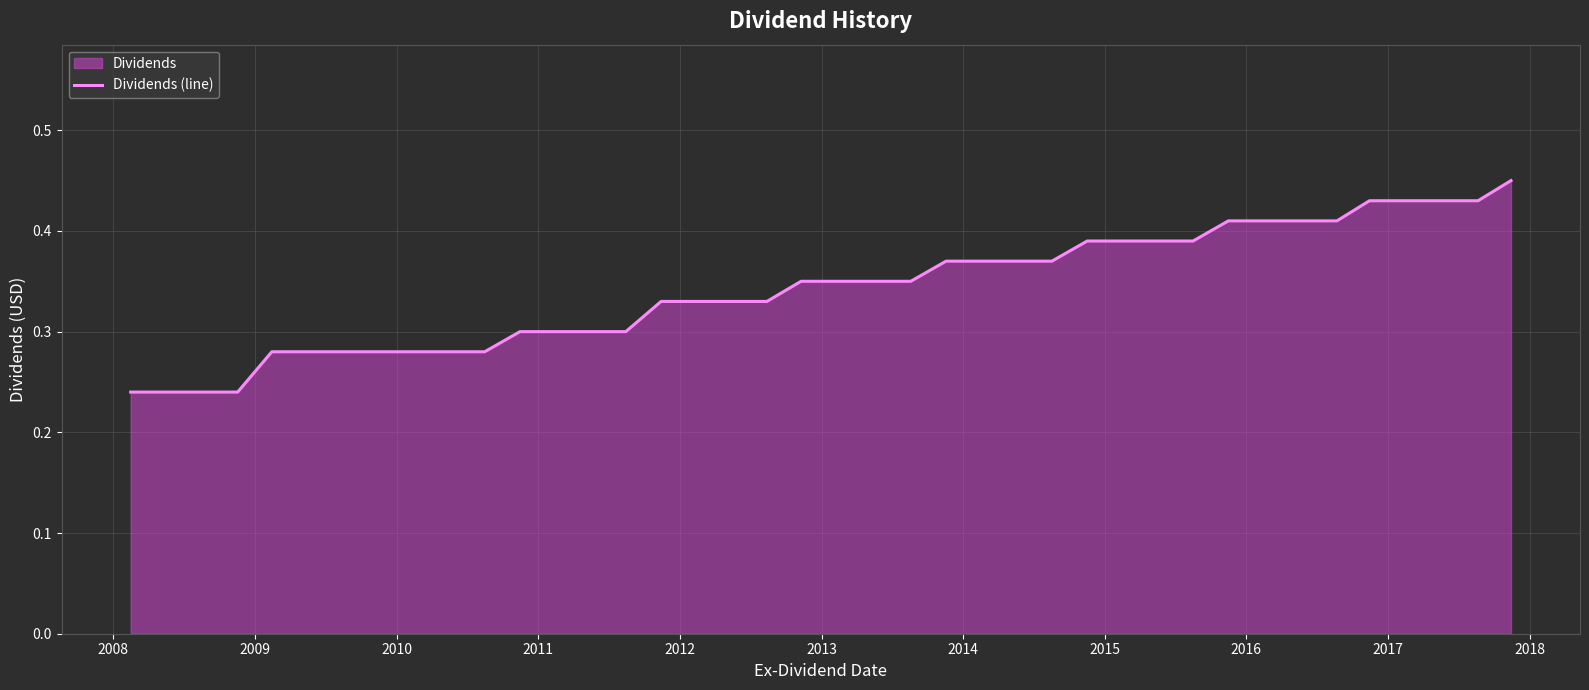

What is the minimum value shown in the chart?

0.2